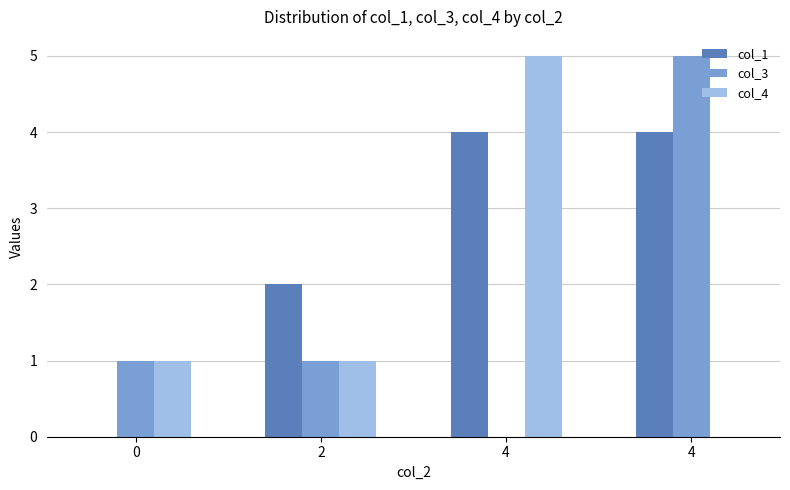

What is the sum of all col_4 values?

7